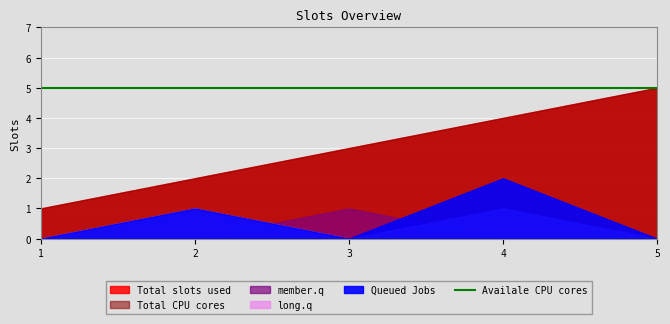

Rank the series at 1 from highest to lowest value.

Total slots used, Total CPU cores, Queued Jobs, member.q, long.q